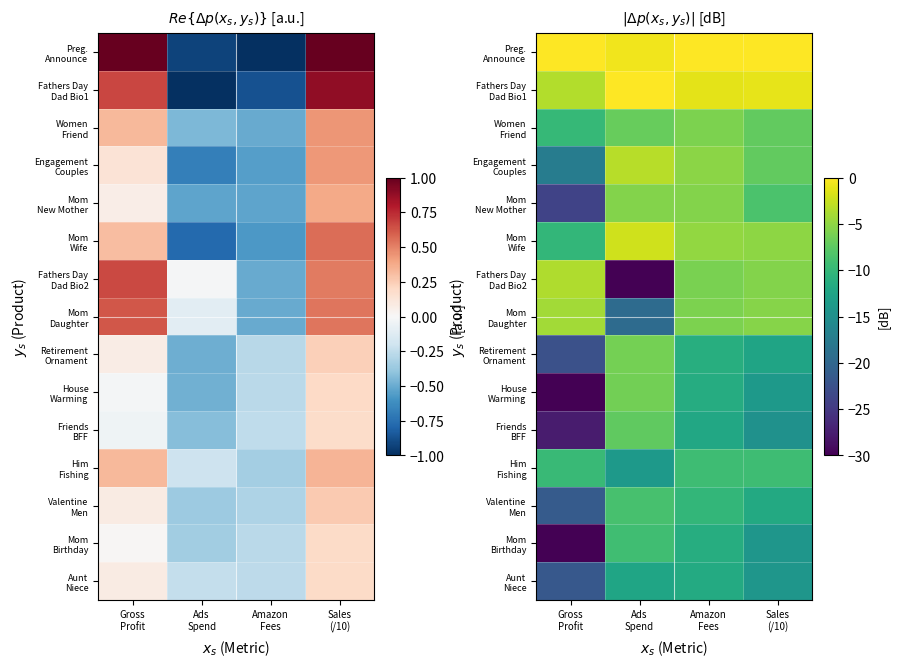

What is the average value of the Friends BFF series?

-15.5